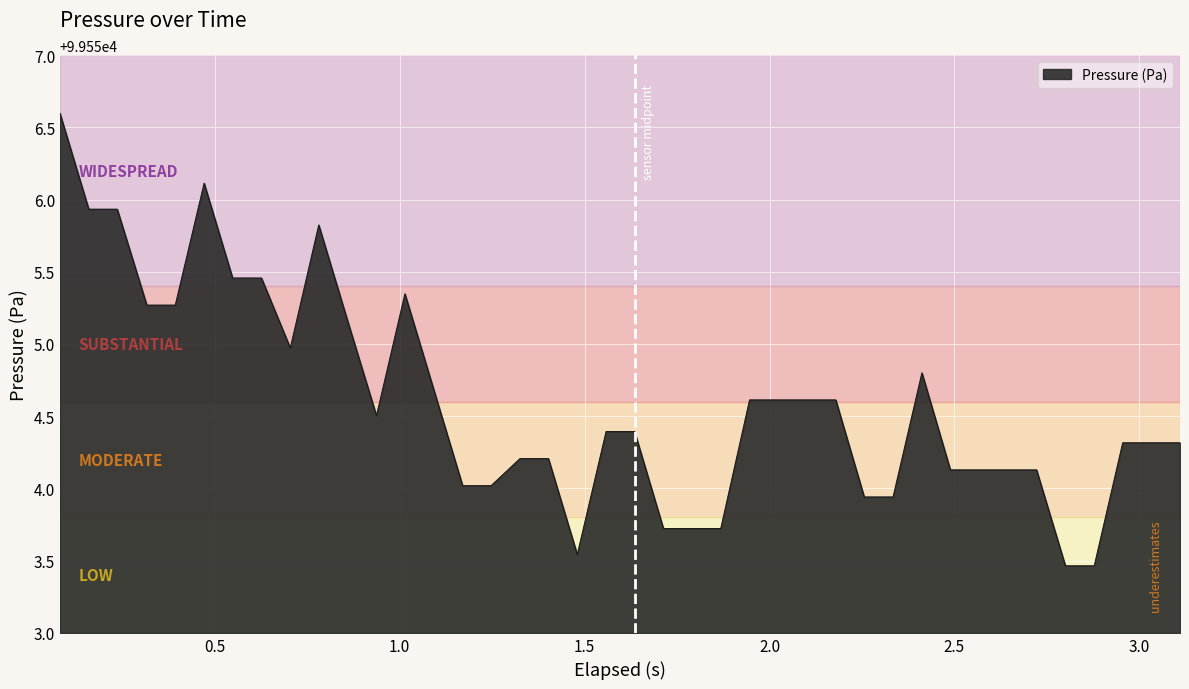

What is the maximum value shown in the chart?

99556.6